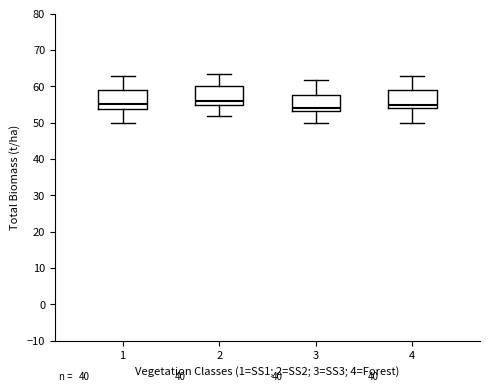

Where does the lower whisker of the box at x = 2 end on the y-axis? The values are not printed on the chart, so give them approximately, as read against the axis.

52